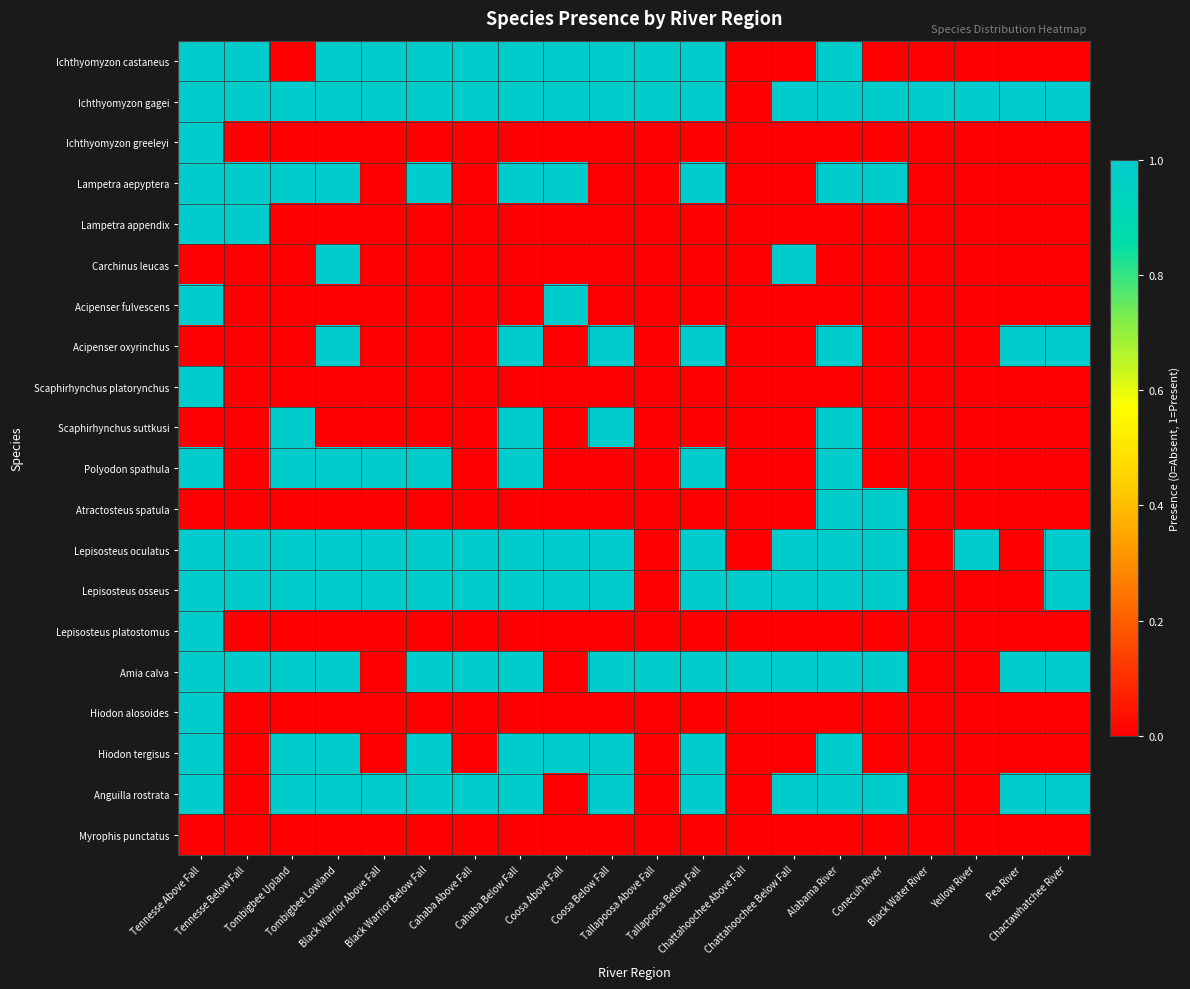

Rank the series by their maximum value, from lowest to highest.

Myrophis punctatus, Ichthyomyzon castaneus, Ichthyomyzon gagei, Ichthyomyzon greeleyi, Lampetra aepyptera, Lampetra appendix, Carchinus leucas, Acipenser fulvescens, Acipenser oxyrinchus, Scaphirhynchus platorynchus, Scaphirhynchus suttkusi, Polyodon spathula, Atractosteus spatula, Lepisosteus oculatus, Lepisosteus osseus, Lepisosteus platostomus, Amia calva, Hiodon alosoides, Hiodon tergisus, Anguilla rostrata